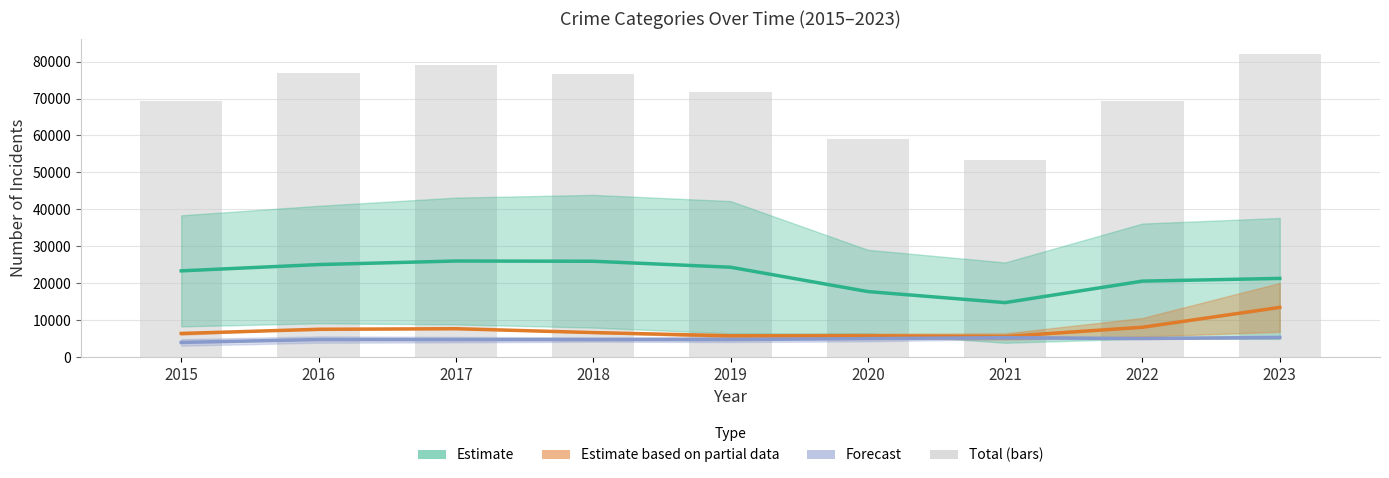

What is the difference between the highest and lowest values at 2021?

47974.0